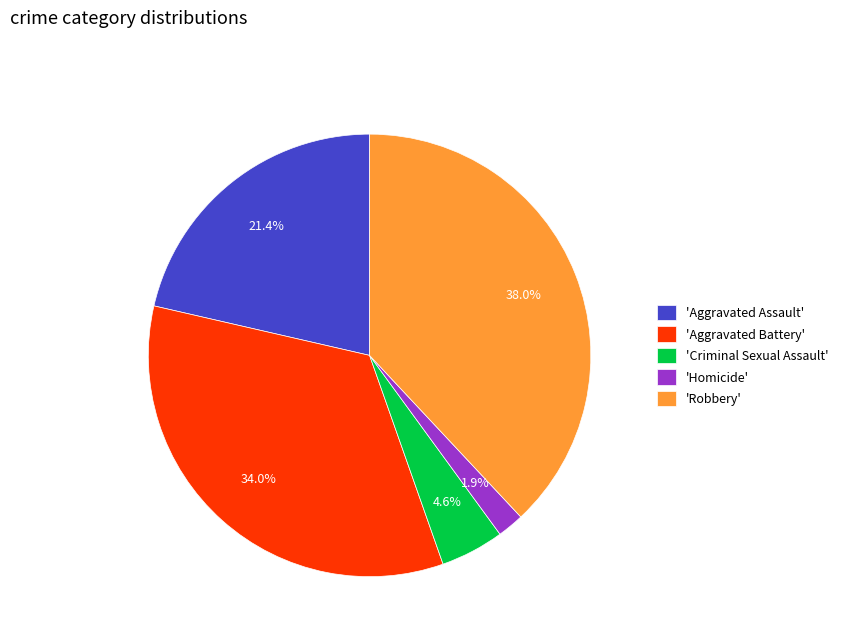

How much of the chart is everything except 'Aggravated Battery'?

66.0%